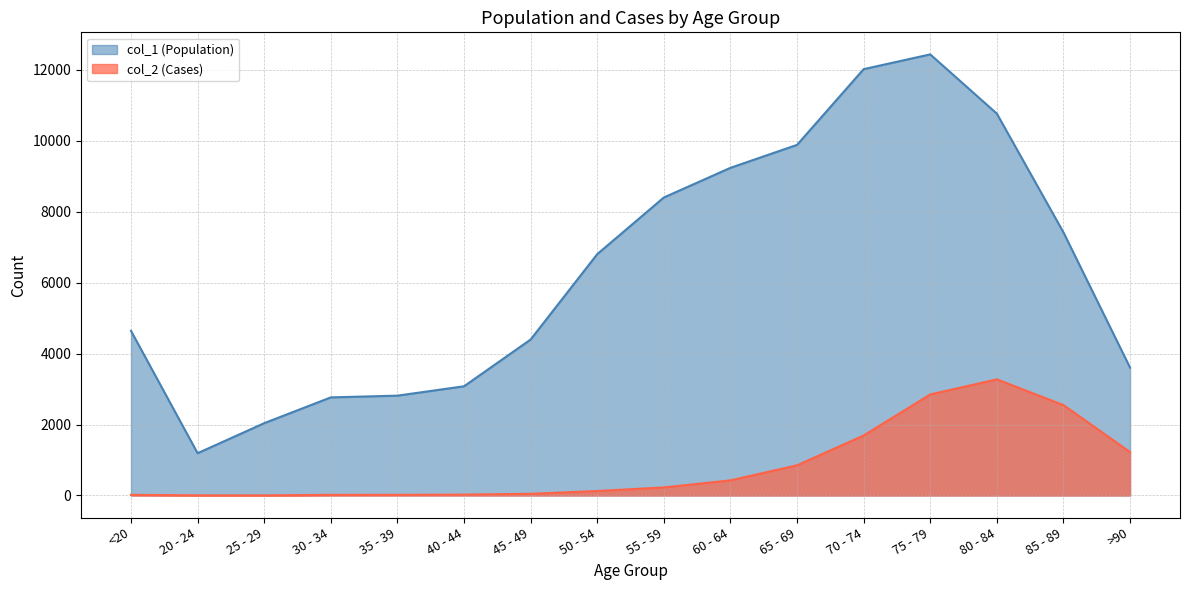

The col_1 (Population) series shows 4641 at <20. True or false?

True